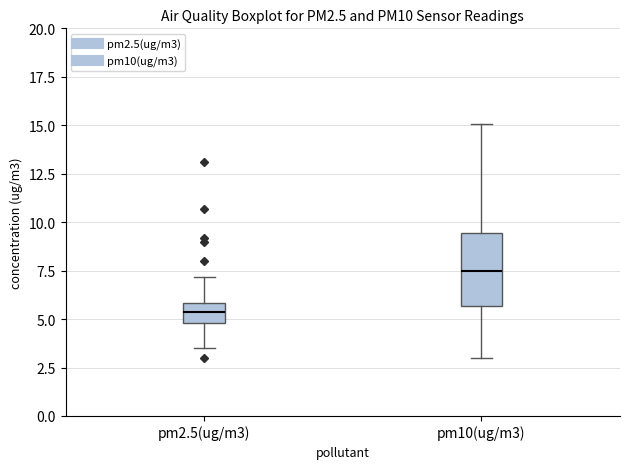

Reading left to right, transcribe this box plot: for each box, give where its median line is, the range the box spans, and where its two whiskers end, as read against the y-axis. The values are not printed on the chart, so give them approximately, as read against the axis.

pm2.5(ug/m3): median 5.5, box 5.0 to 6.0, whiskers 3.5 to 7.0
pm10(ug/m3): median 7.5, box 5.5 to 9.5, whiskers 3.0 to 15.0